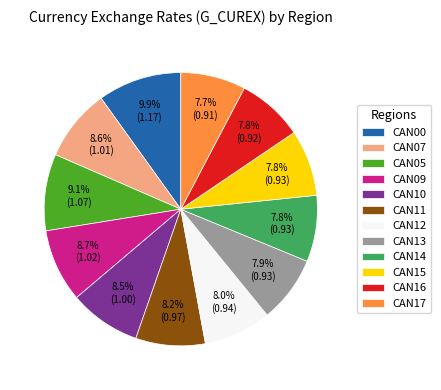

How many slices are in this pie chart?

12